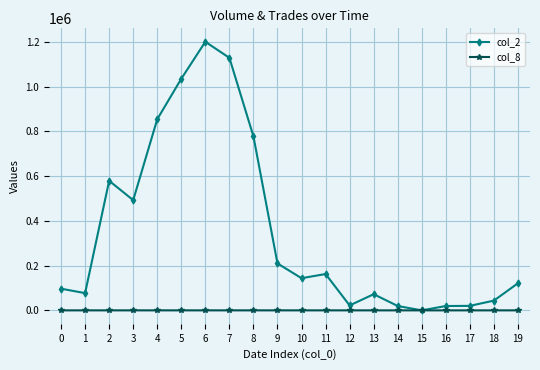

List the series in order of their peak value, lowest first.

col_8, col_2